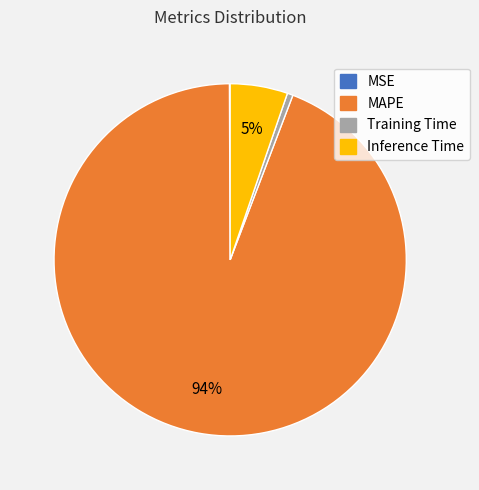

Which slice represents more than half of the pie?

MAPE